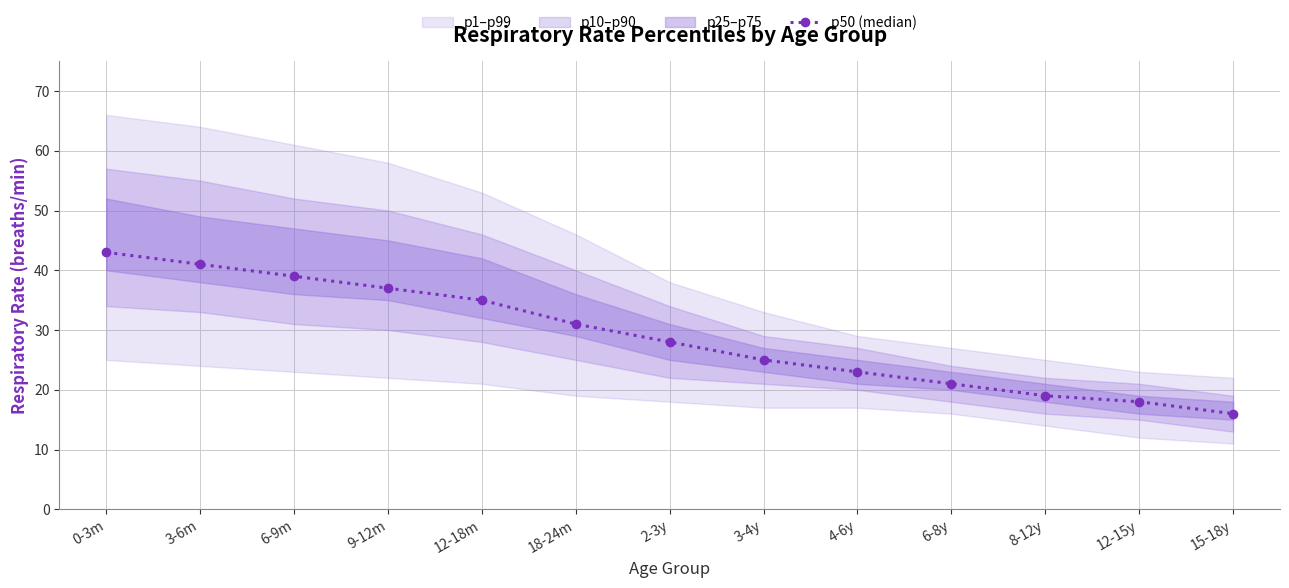

Approximately how many times larger is the value at 3-6m compared to 6-8y?

2.0